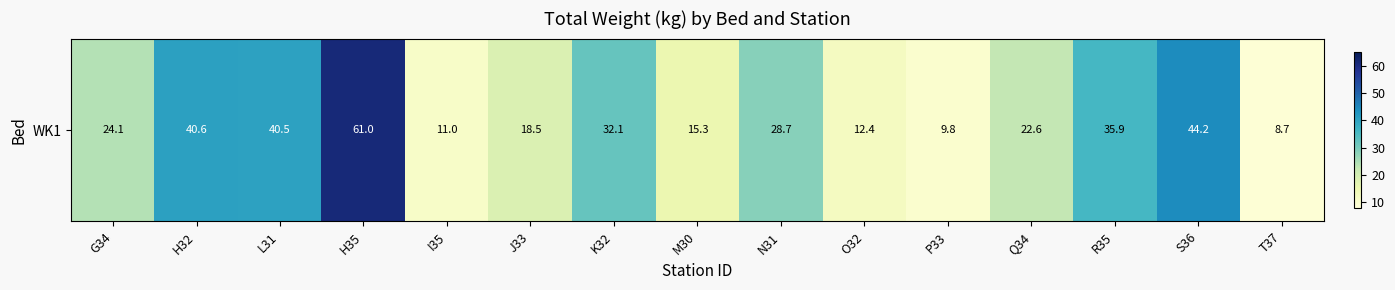

True or false: the data shows 9.9 at L31.

False